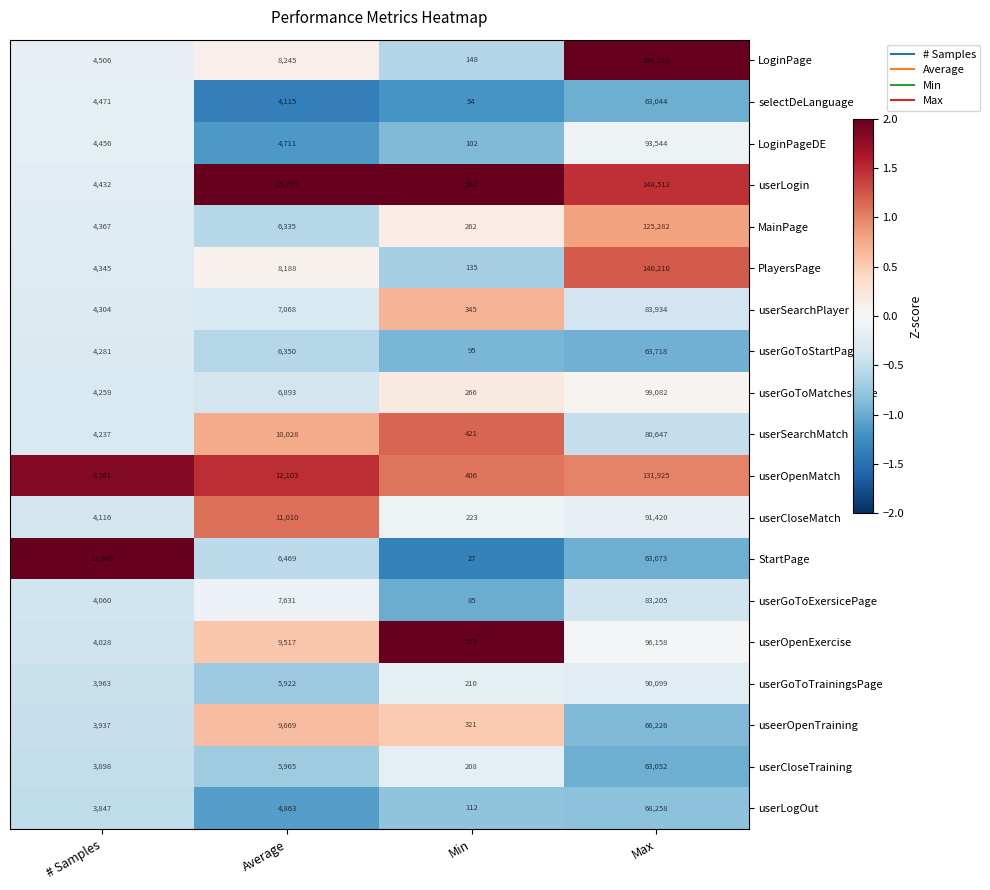

Where is userGoToStartPage nearest to the value 31906?

Average